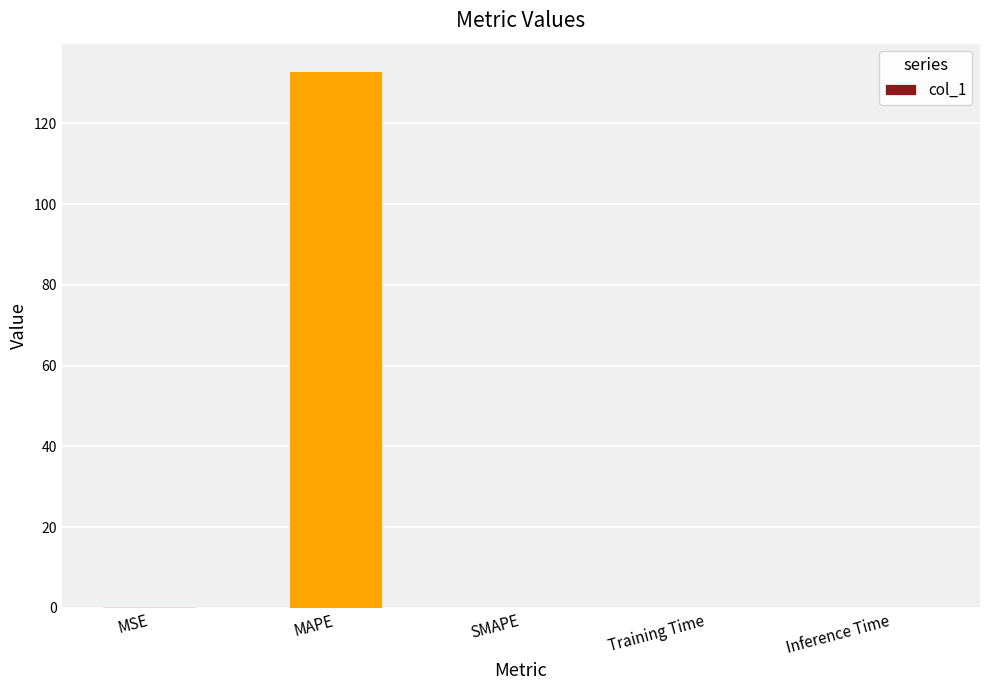

Which category has the highest value across all series?

MAPE